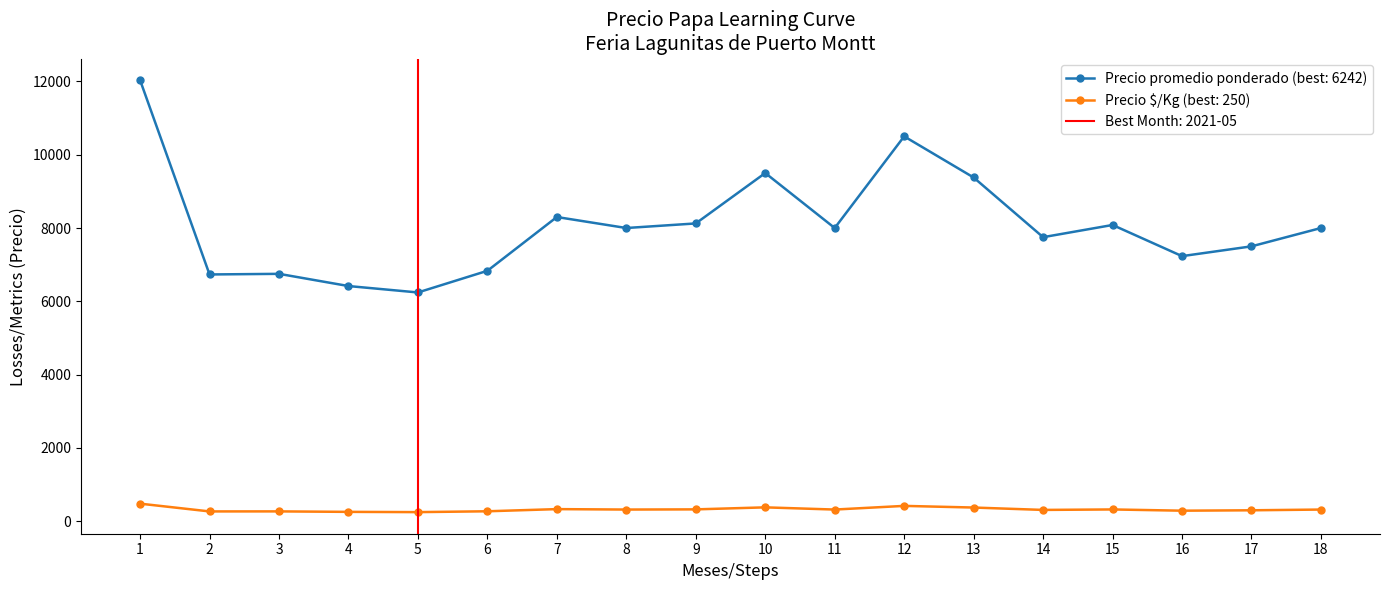

What is the minimum value for Precio promedio ponderado?

6250